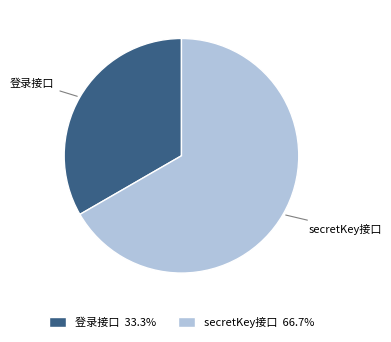

Count the number of slices in the pie.

2